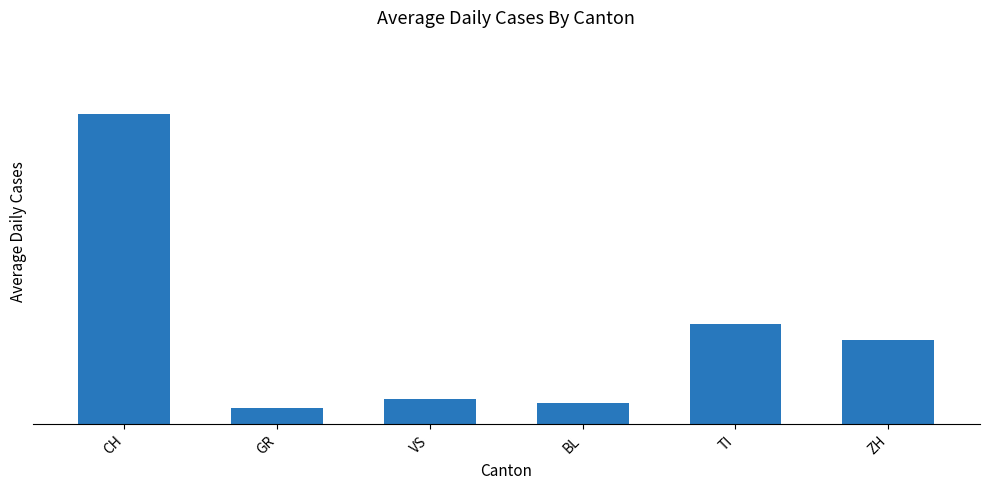

List the labels in order of value, smallest first.

GR, BL, VS, ZH, TI, CH